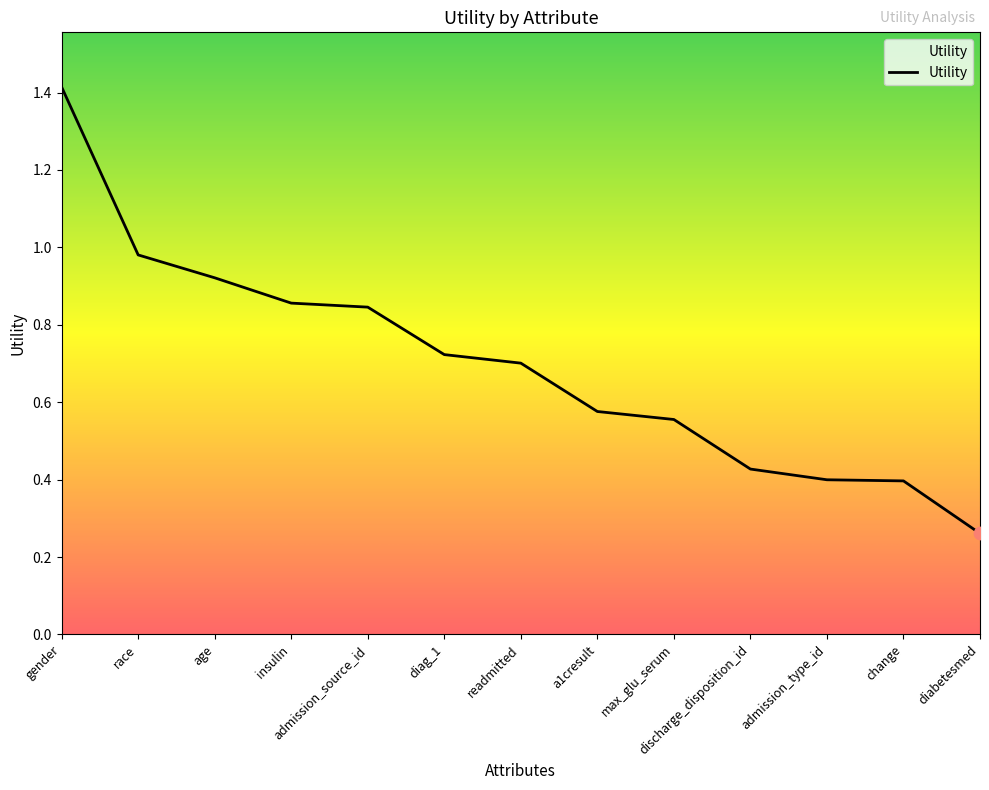

What is the change in value from insulin to change?

-0.5